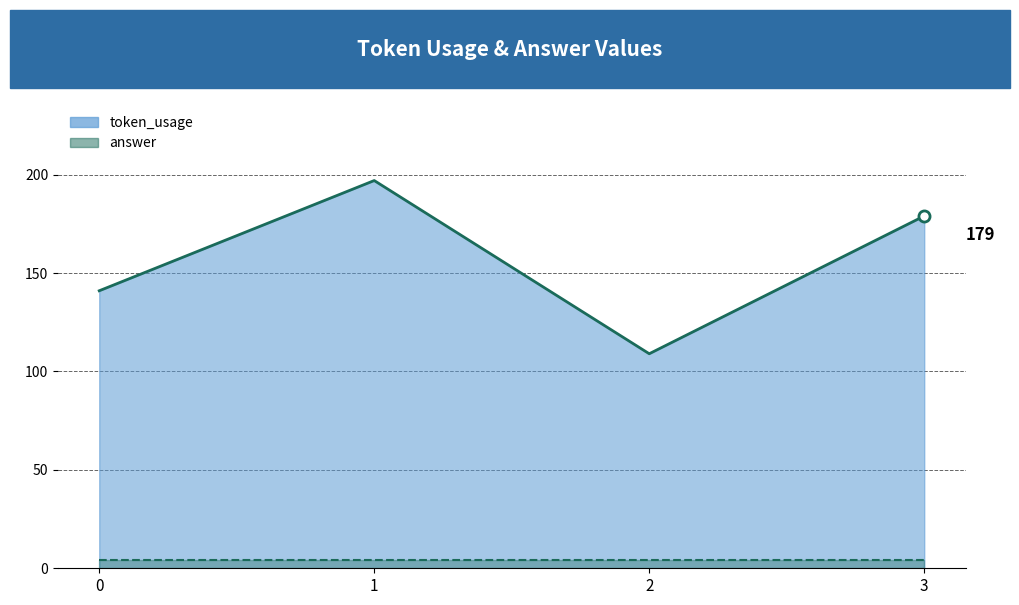

What is the value of the 3rd point from the left?

109